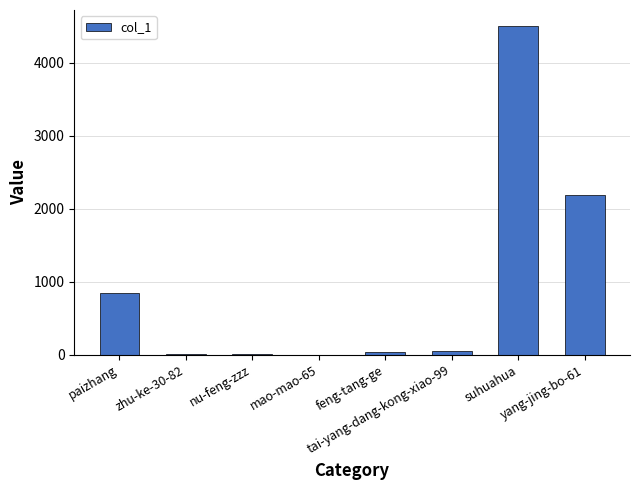

What is the sum of all values?

7644